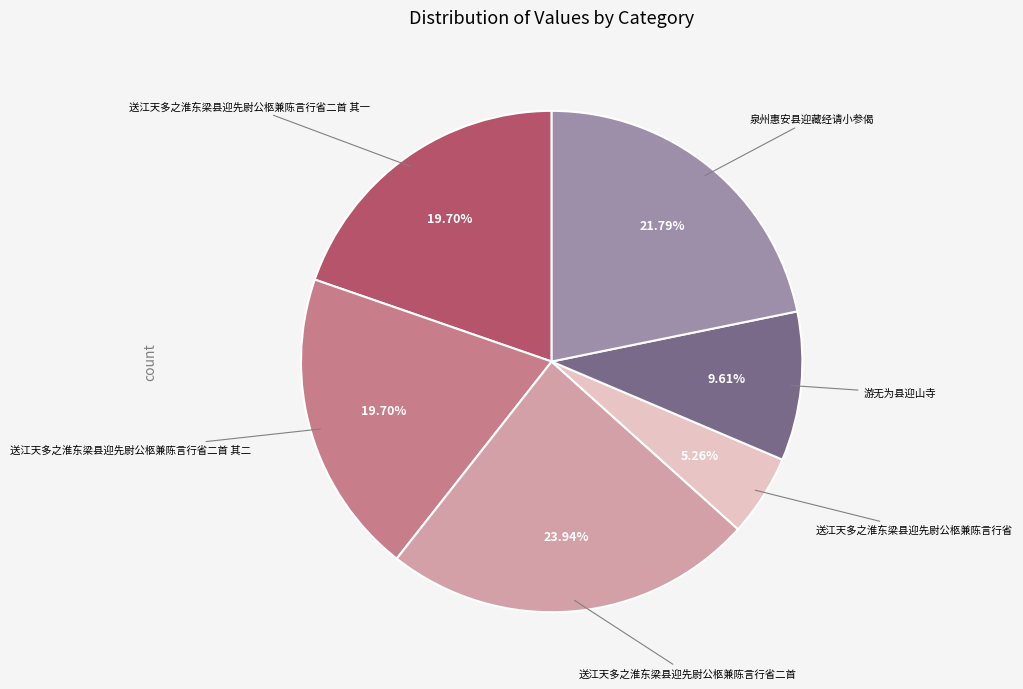

To the nearest percent, what percentage of the pie is 送江天多之淮东梁县迎先尉公柩兼陈言行省二首 其一?

20%